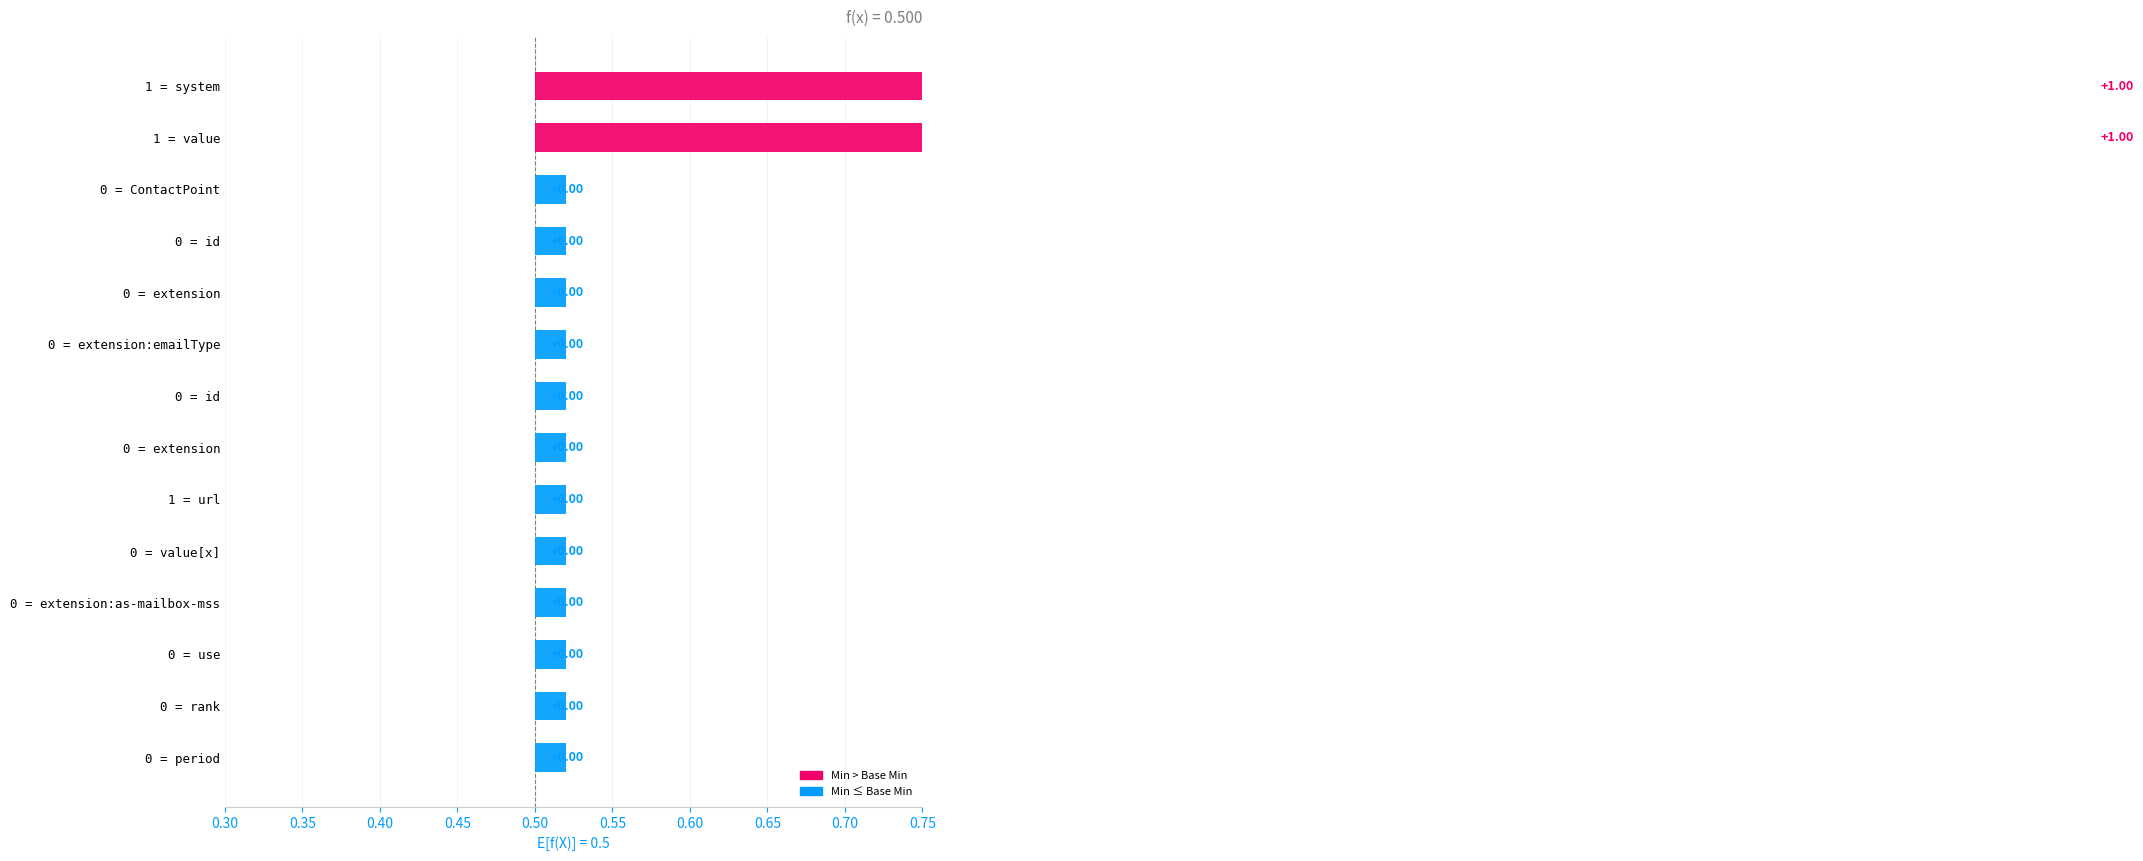

The Base Min series shows 0 at ContactPoint.use. True or false?

True